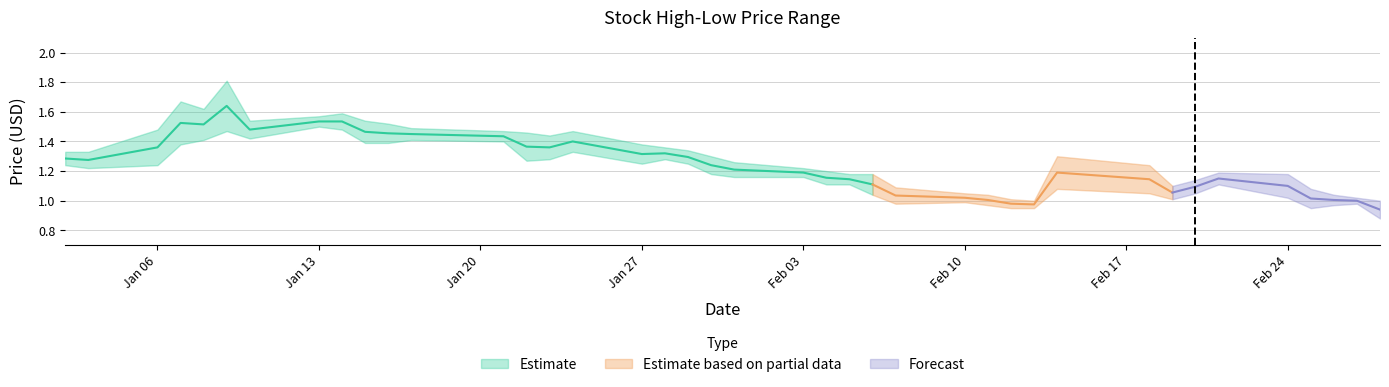

True or false: high and close cross at least once.

False